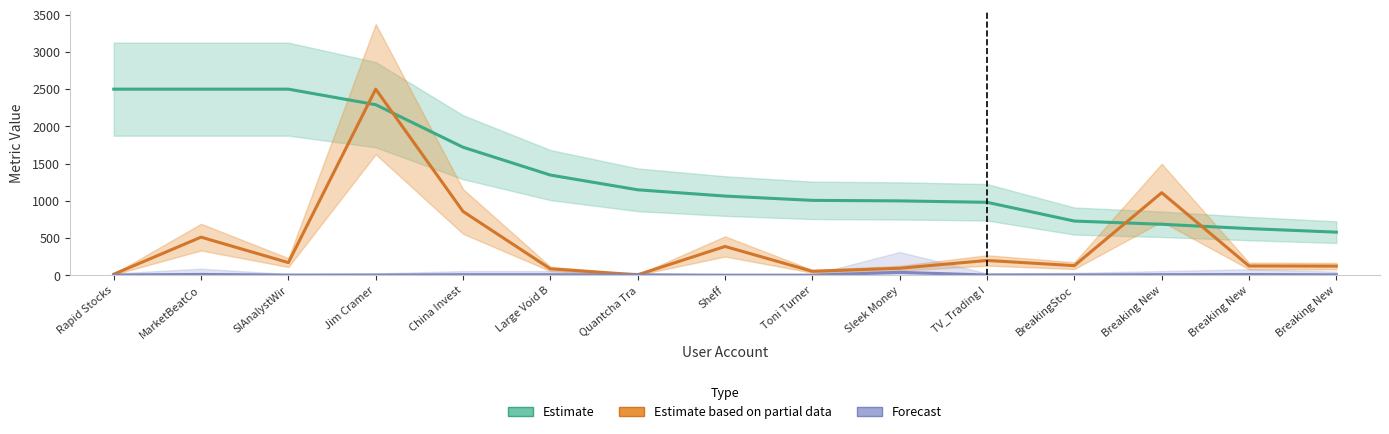

What is the label of the 10th point from the right?

Large Void B